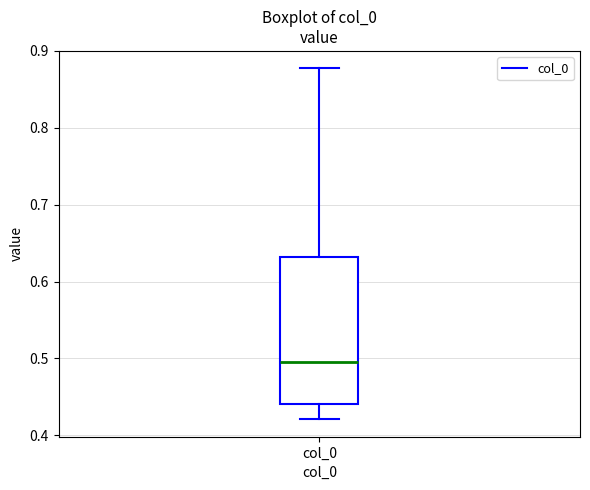

Transcribe this box plot: give where the median line is, the range the box spans, and where the two whiskers end, as read against the y-axis. The values are not printed on the chart, so give them approximately, as read against the axis.

median 0.50, box 0.44 to 0.63, whiskers 0.42 to 0.88